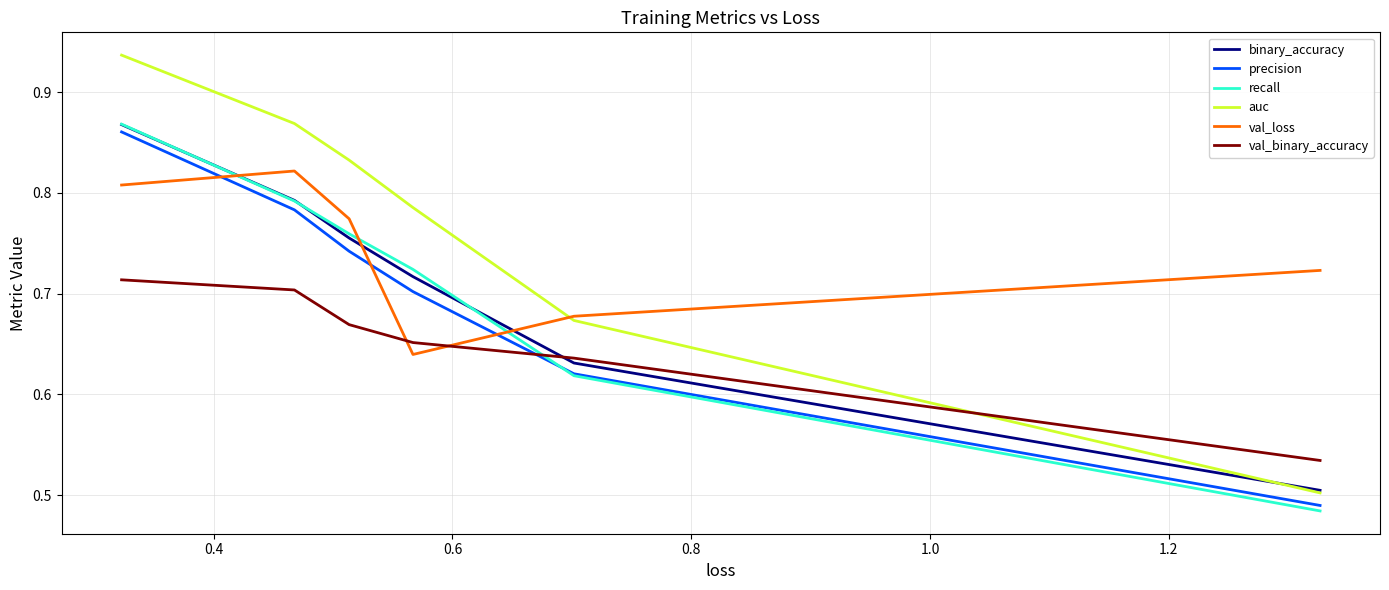

How many times do val_binary_accuracy and precision cross each other?

1